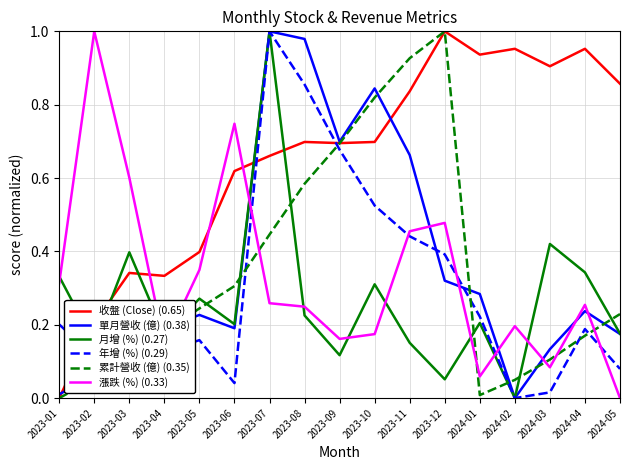

At which label does 年增 (%) (0.29) reach its peak?

2023-07